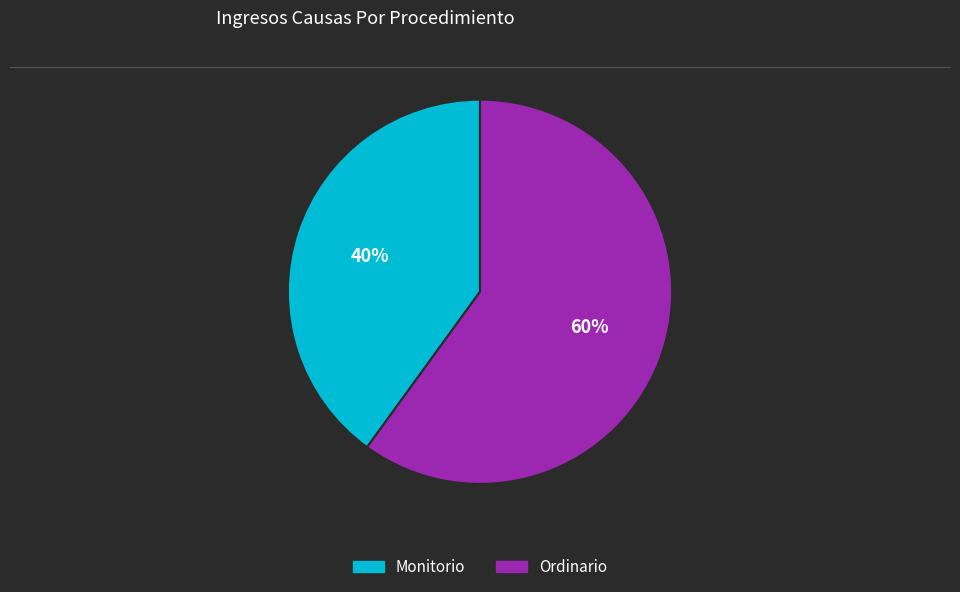

Count the number of slices in the pie.

2